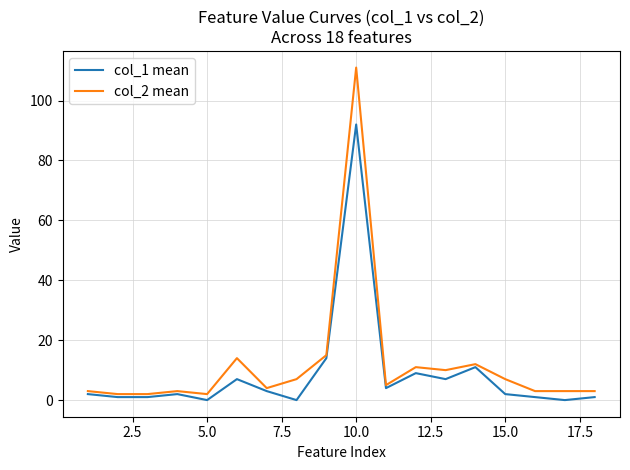

At how many categories does at least one series exceed 53?

1